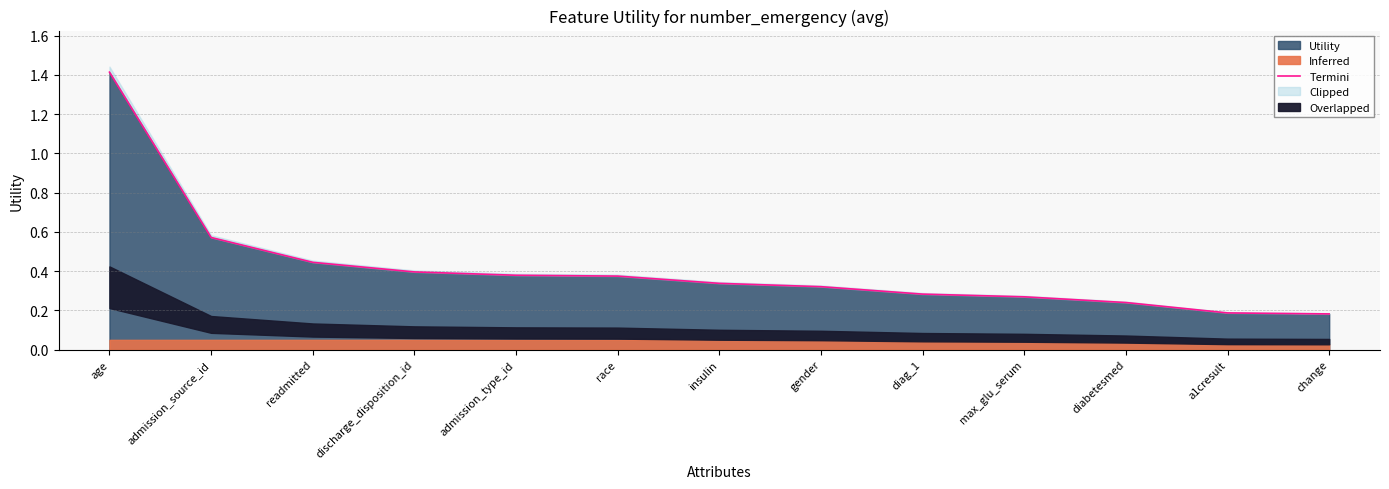

What is the difference between the values at admission_type_id and a1cresult?

0.2